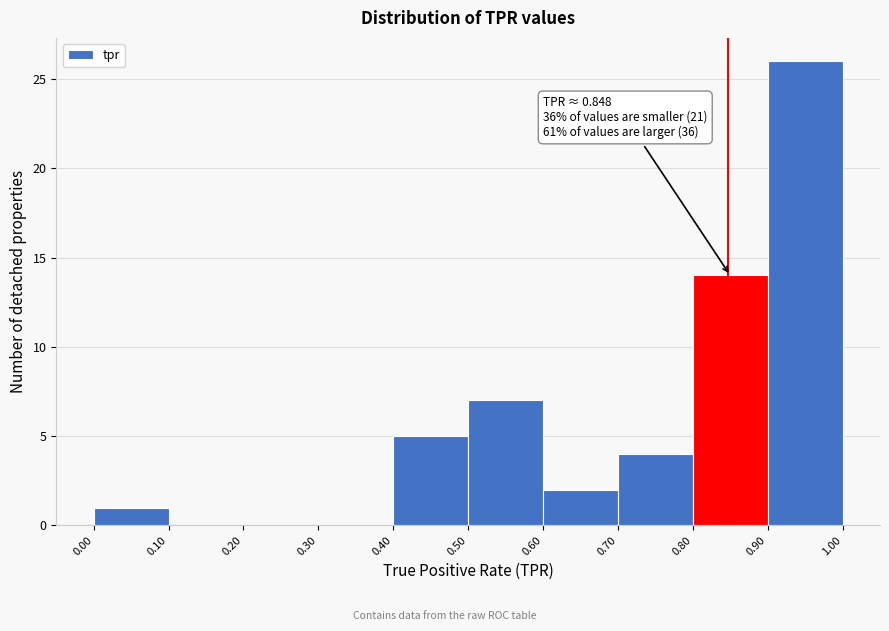

Which range on the x-axis has the tallest bar?

0.90 to 1.00